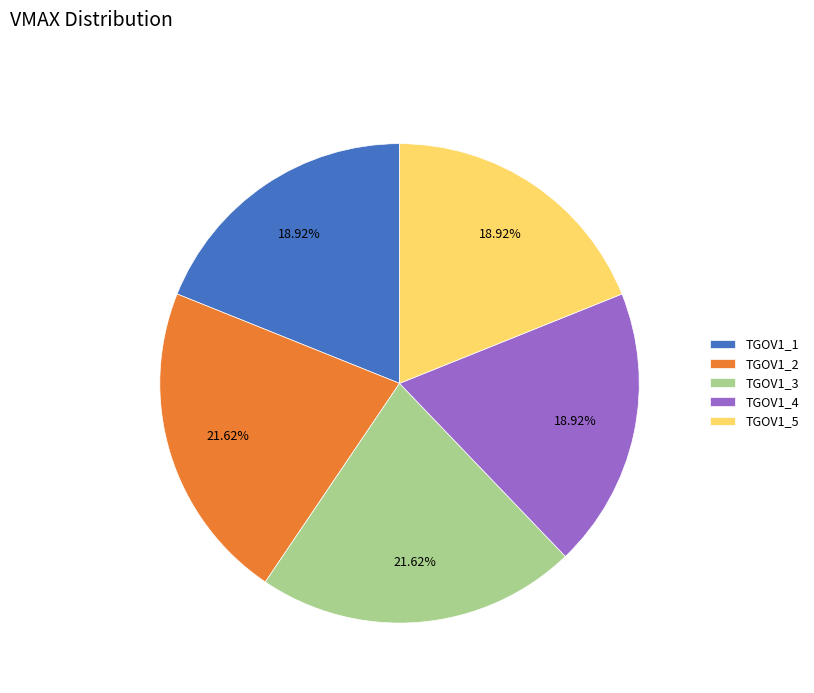

Combined, do TGOV1_1 and TGOV1_4 account for over 50%?

No